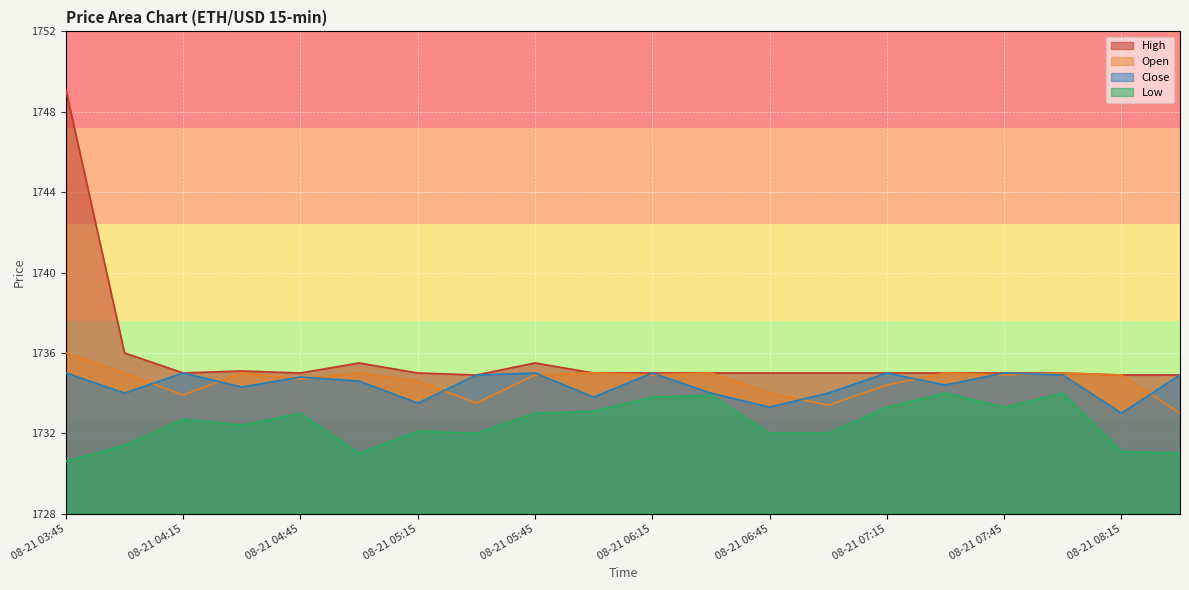

Reading left to right, transcribe all the data shown in this chart.

High: 1749.1	1736.0	1735.0	1735.1	1735.0	1735.5	1735.0	1734.9	1735.5	1735.0	1735.0	1735.0	1735.0	1735.0	1735.0	1735.0	1735.0	1735.0	1734.9	1734.9
Open: 1736.0	1735.0	1733.9	1735.0	1734.7	1735.0	1734.6	1733.5	1734.9	1735.0	1734.9	1735.0	1734.0	1733.4	1734.4	1735.0	1734.9	1735.0	1734.9	1733.0
Close: 1735.0	1734.0	1735.0	1734.3	1734.8	1734.6	1733.5	1734.9	1735.0	1733.8	1735.0	1734.0	1733.3	1734.0	1735.0	1734.4	1735.0	1734.9	1733.0	1734.9
Low: 1730.6	1731.4	1732.7	1732.4	1733.0	1731.0	1732.1	1732.0	1733.0	1733.1	1733.8	1733.9	1732.0	1732.0	1733.3	1734.0	1733.3	1734.0	1731.1	1731.0